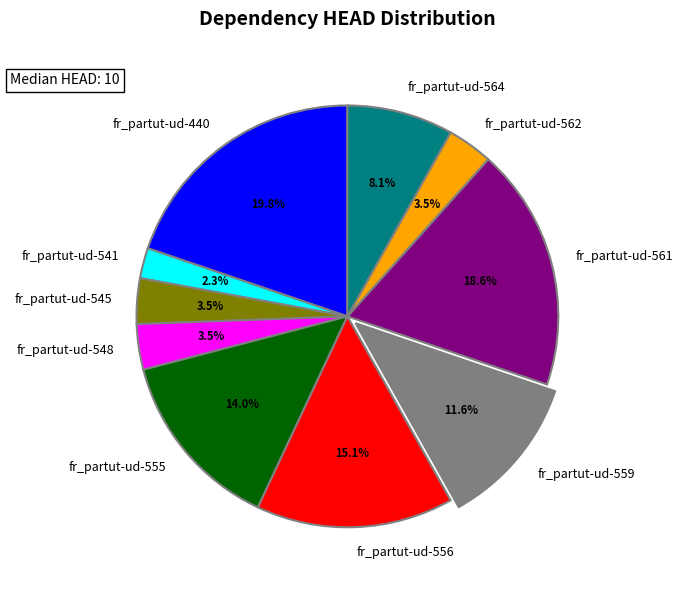

True or false: fr_partut-ud-556 accounts for 26% of the total.

False